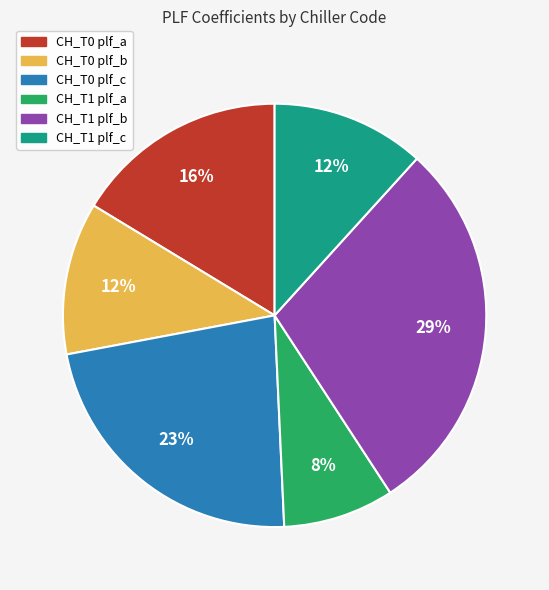

Does any single category account for the majority?

No